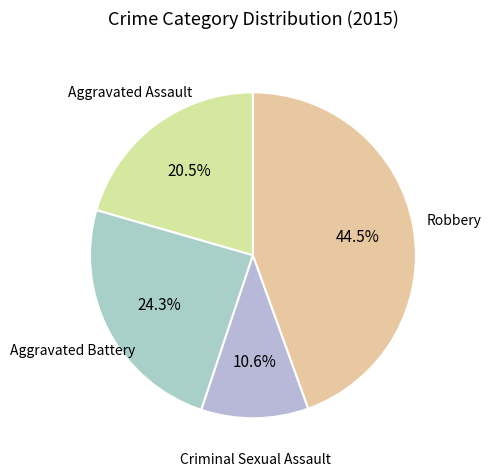

To the nearest percent, what is the difference between the largest and smallest slice percentages?

34%